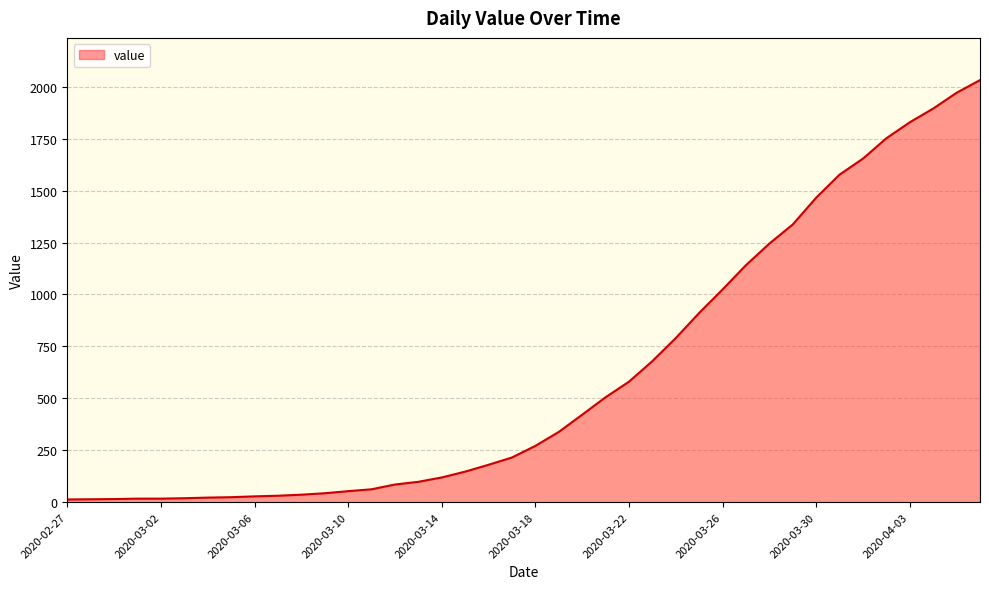

What is the maximum value shown in the chart?

2032